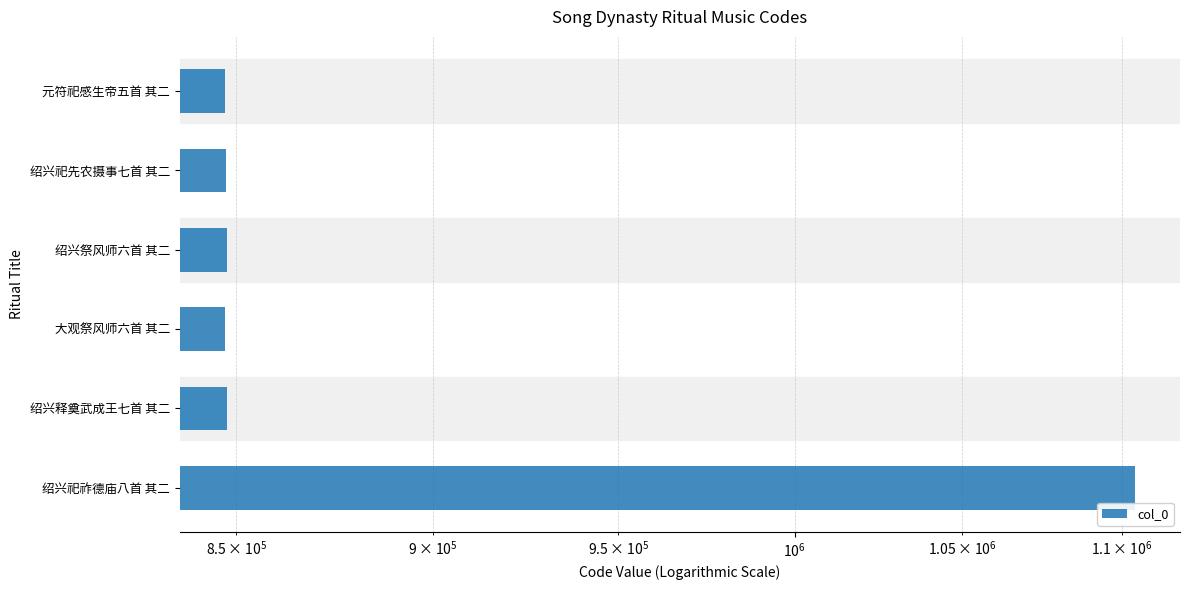

The chart shows a value of 1104062 at 绍兴祀祚德庙八首 其二. True or false?

True